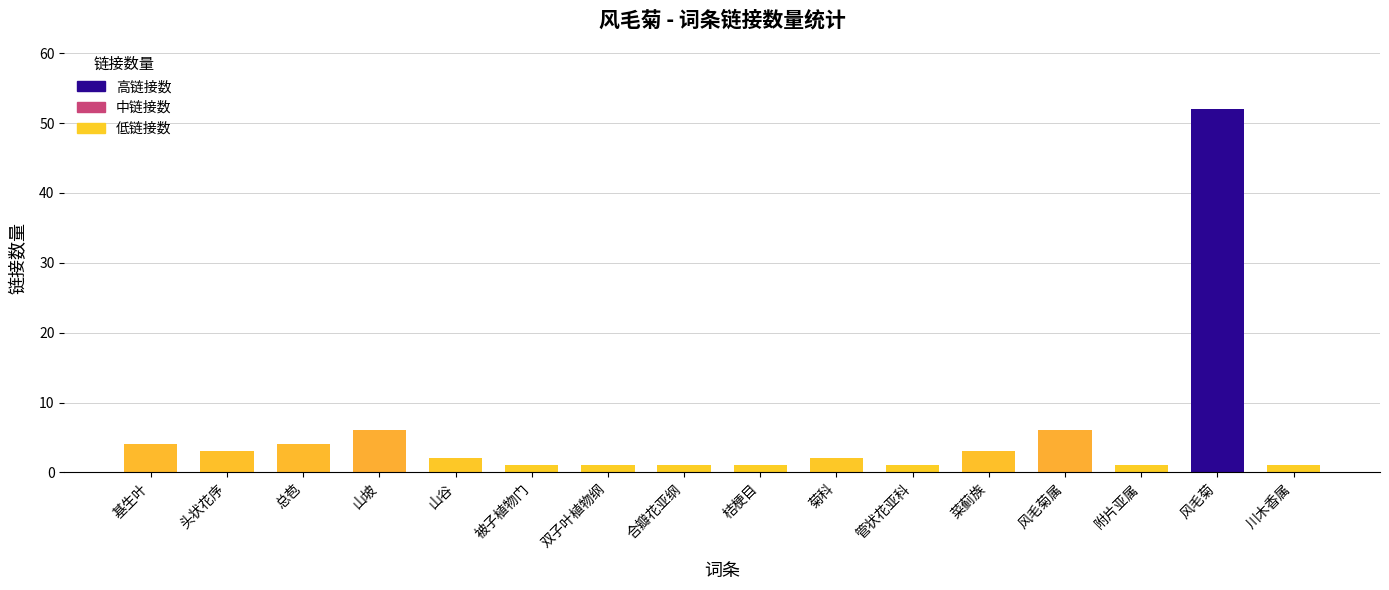

At which label does the data first exceed 2?

基生叶